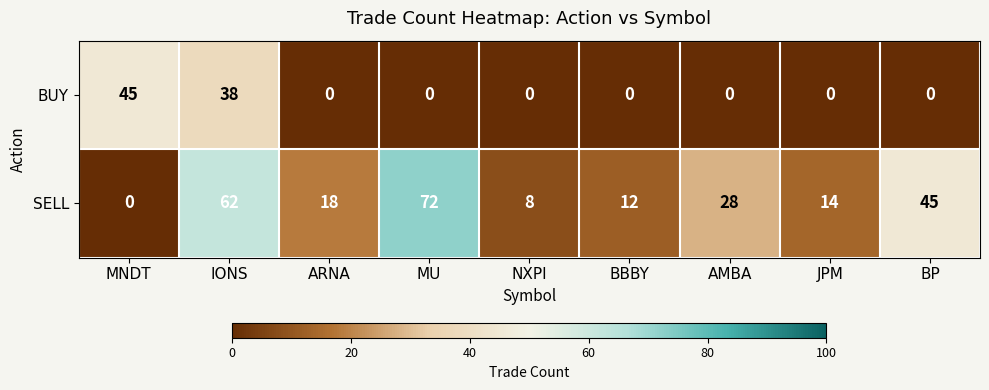

What is the sum of all BUY values?

83